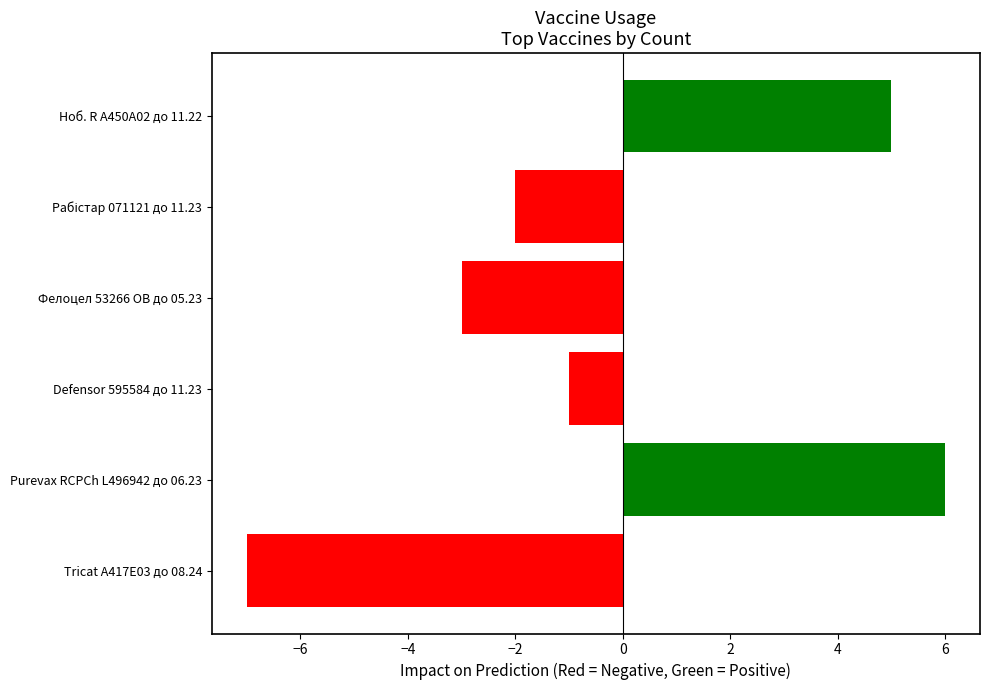

Which label corresponds to the smallest value in the chart?

Tricat A417E03 до 08.24